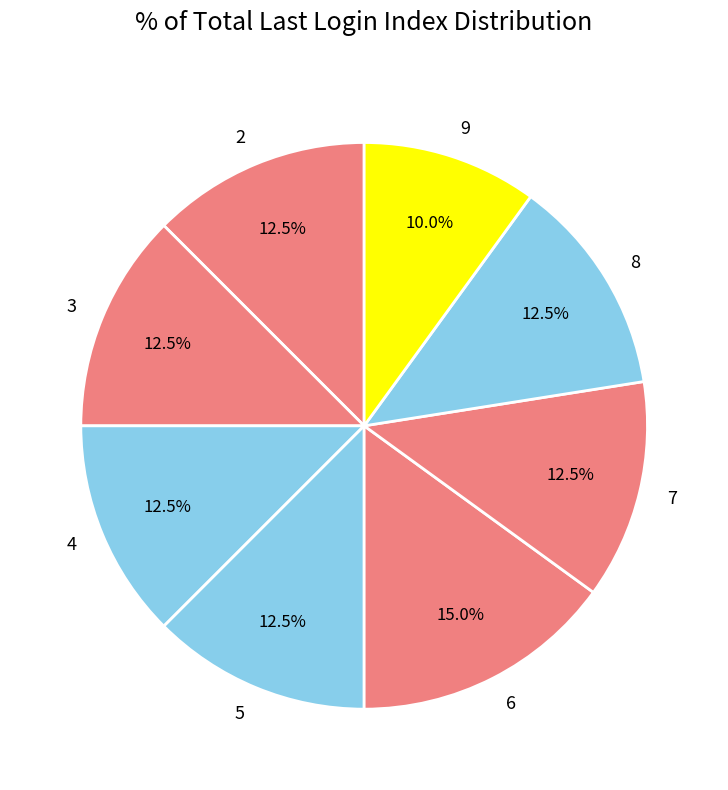

How many slices are in this pie chart?

8